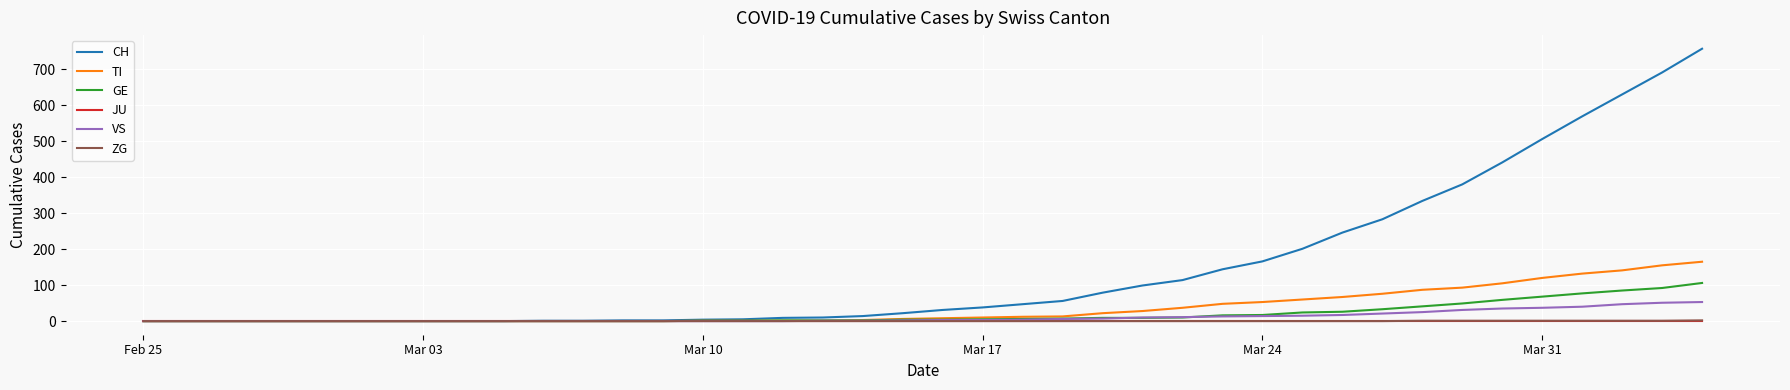

What is the highest value of the TI series?

165